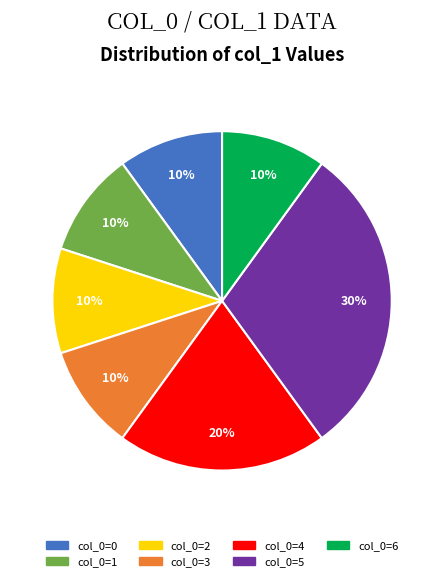

Is there a majority slice in this chart?

No